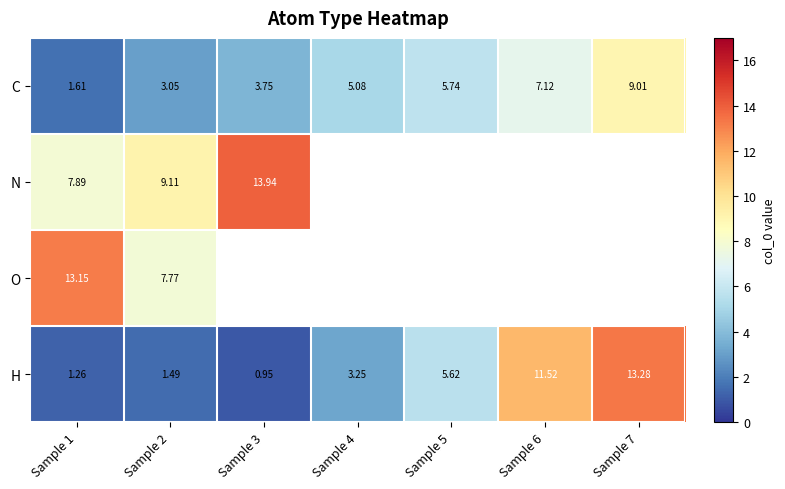

The value of N at Sample 1 is 7.9. True or false?

True